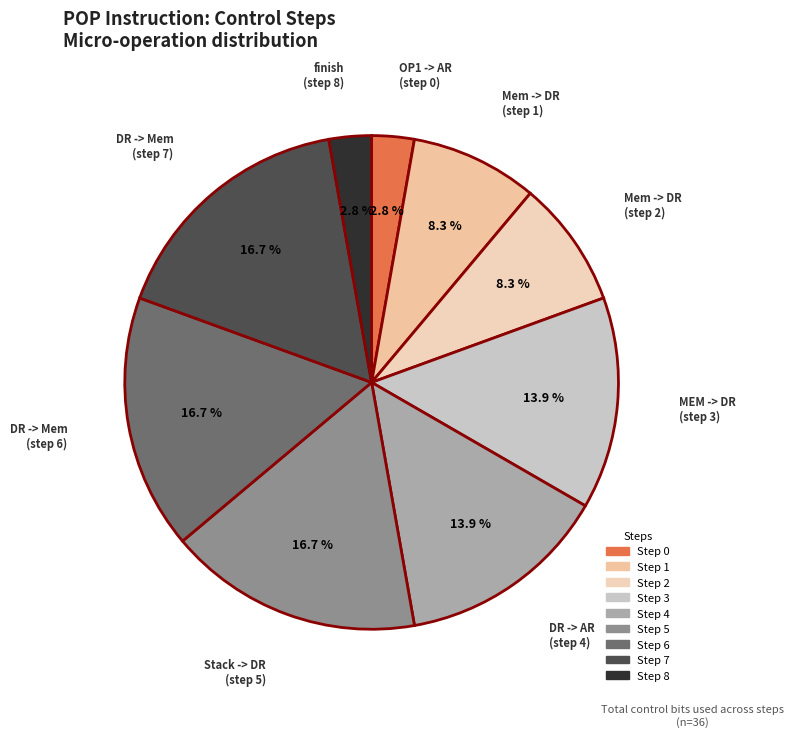

Does any single category account for the majority?

No